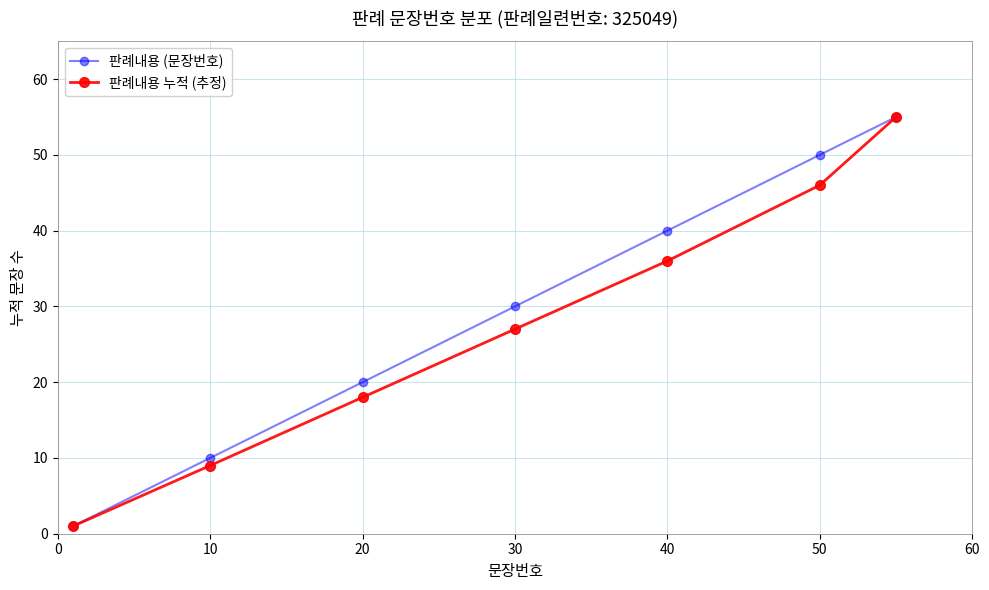

What is the highest value of the 판례내용 (문장번호) series?

55